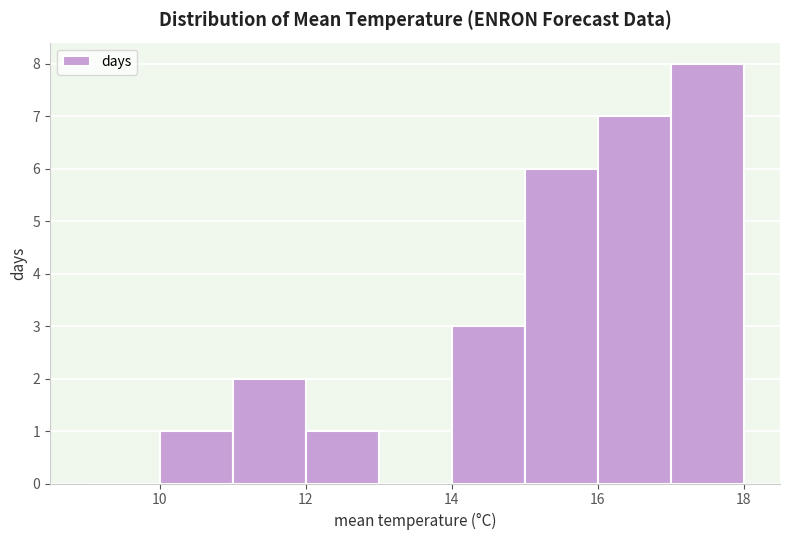

Which range on the x-axis has the tallest bar?

17 to 18